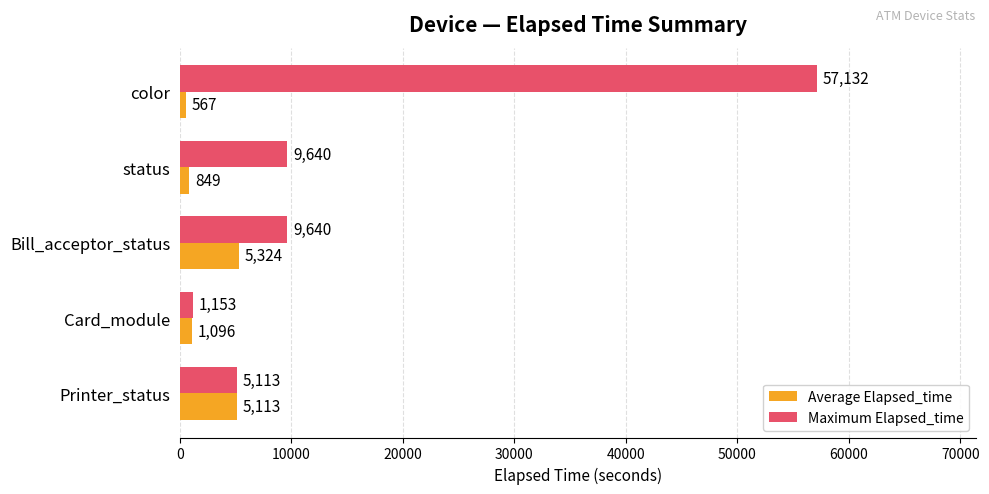

What is the maximum value for Average Elapsed_time?

5324